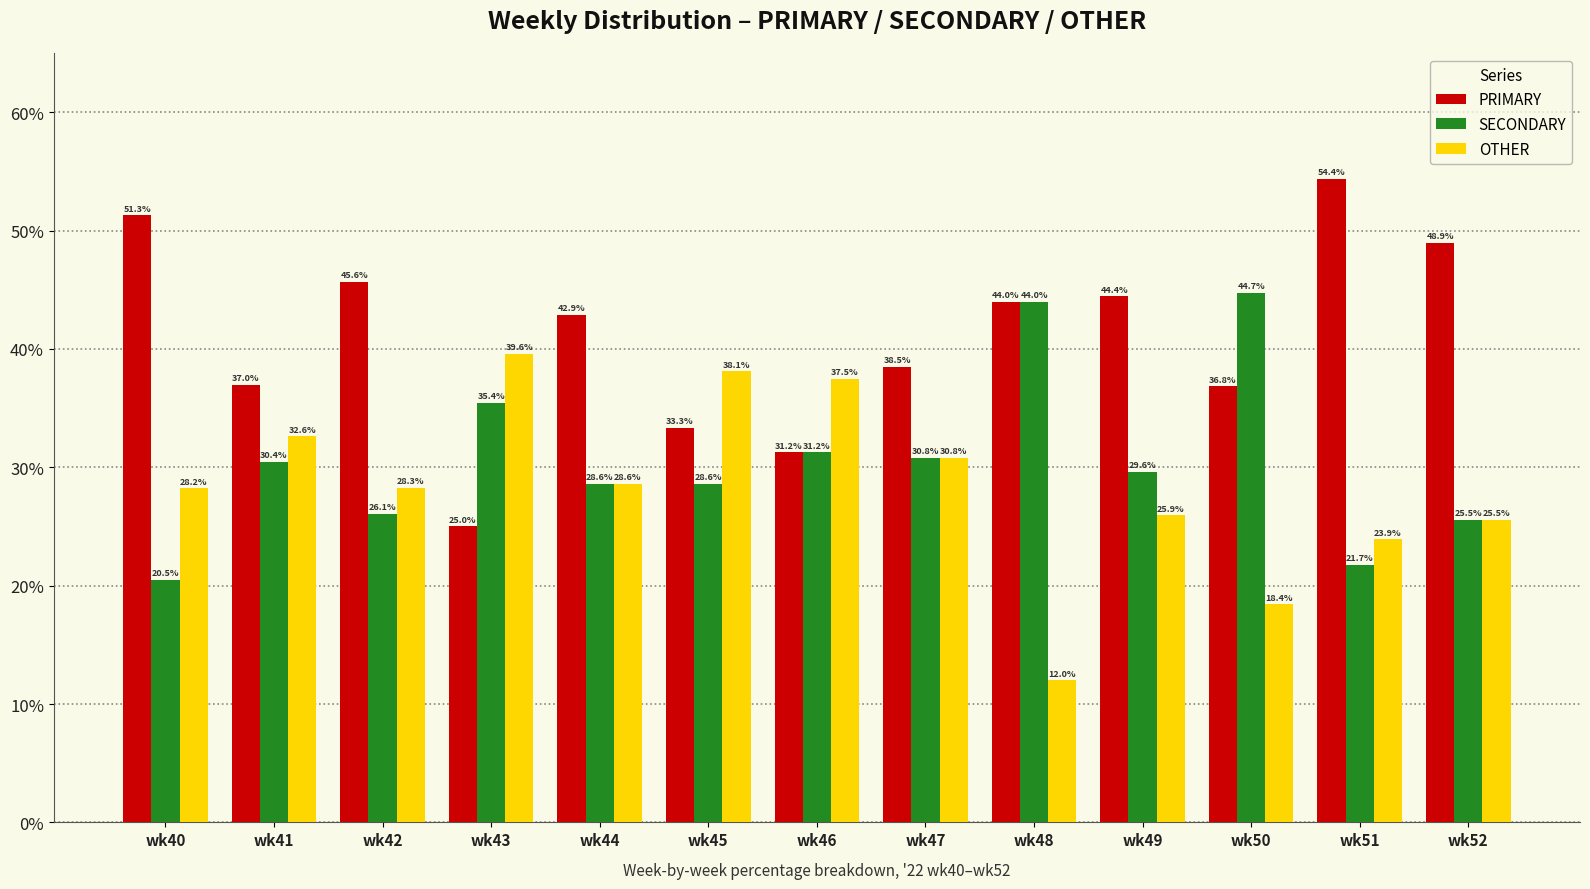

What is the average value of the OTHER series?

28.4